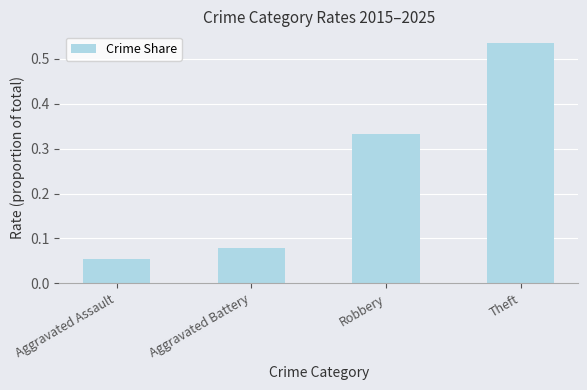

At which category does the chart reach its minimum across all series?

Aggravated Assault